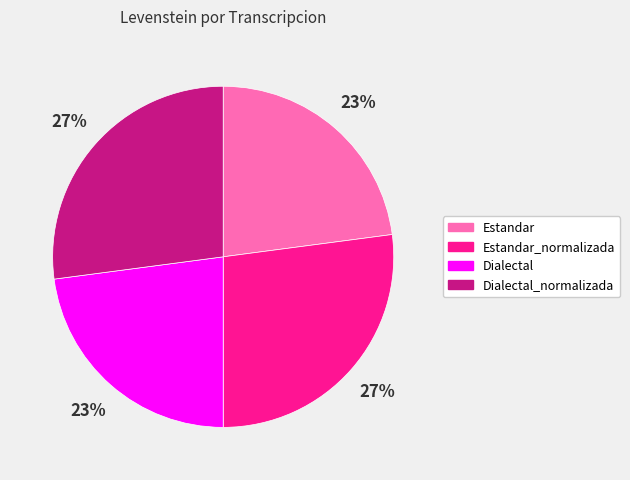

Does any single category account for the majority?

No